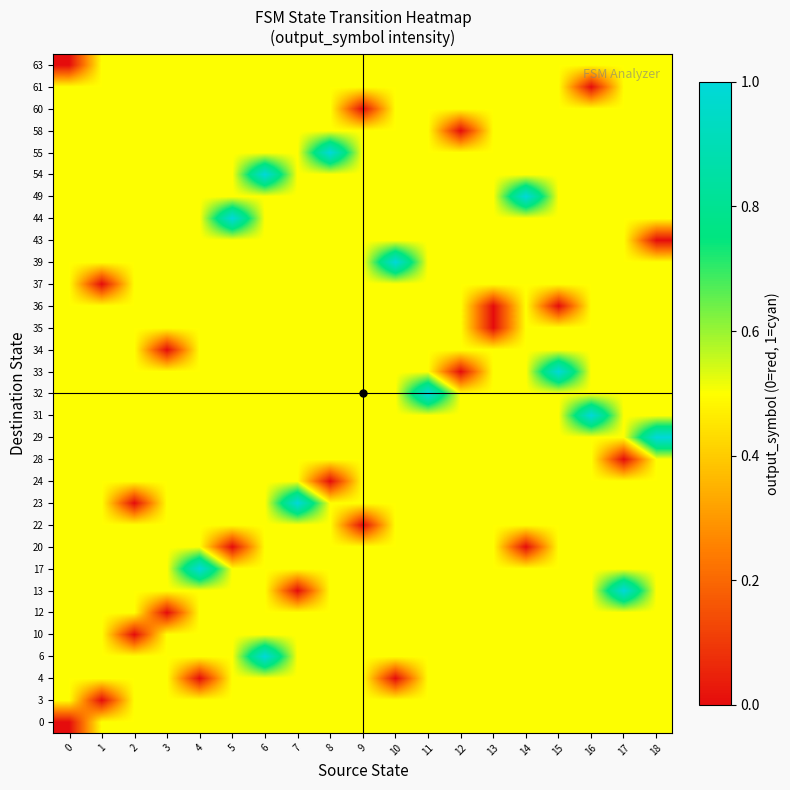

Between 9 and 7, which is larger?

9